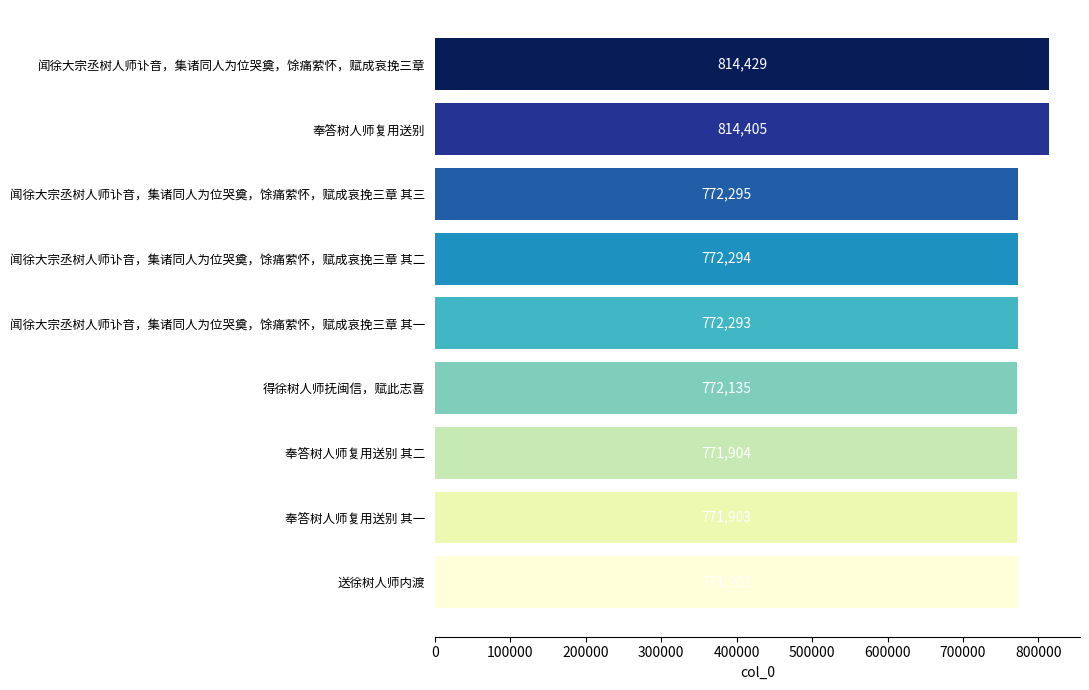

Between 奉答树人师复用送别 其二 and 闻徐大宗丞树人师讣音，集诸同人为位哭奠，馀痛萦怀，赋成哀挽三章 其二, which is larger?

闻徐大宗丞树人师讣音，集诸同人为位哭奠，馀痛萦怀，赋成哀挽三章 其二